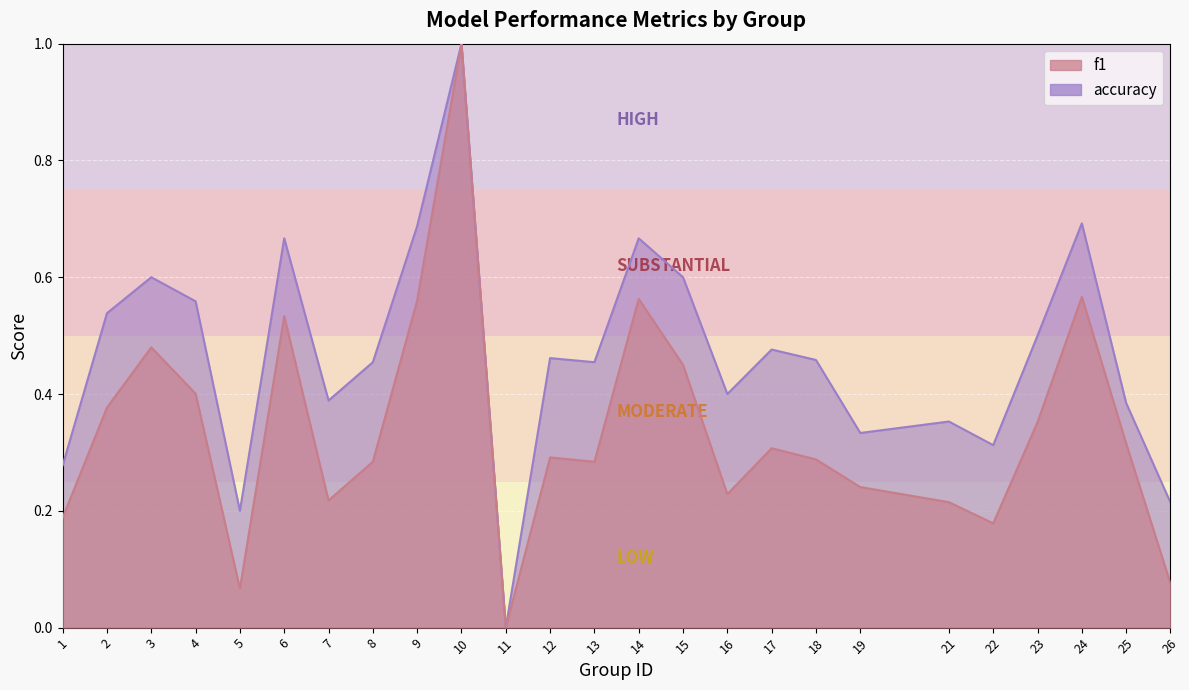

Reading left to right, transcribe all the data shown in this chart.

f1: 1=0.2	2=0.4	3=0.5	4=0.4	5=0.1	6=0.5	7=0.2	8=0.3	9=0.6	10=1.0	11=0.0	12=0.3	13=0.3	14=0.6	15=0.5	16=0.2	17=0.3	18=0.3	19=0.2	21=0.2	22=0.2	23=0.4	24=0.6	25=0.3	26=0.1
accuracy: 1=0.3	2=0.5	3=0.6	4=0.6	5=0.2	6=0.7	7=0.4	8=0.5	9=0.7	10=1.0	11=0.0	12=0.5	13=0.5	14=0.7	15=0.6	16=0.4	17=0.5	18=0.5	19=0.3	21=0.4	22=0.3	23=0.5	24=0.7	25=0.4	26=0.2